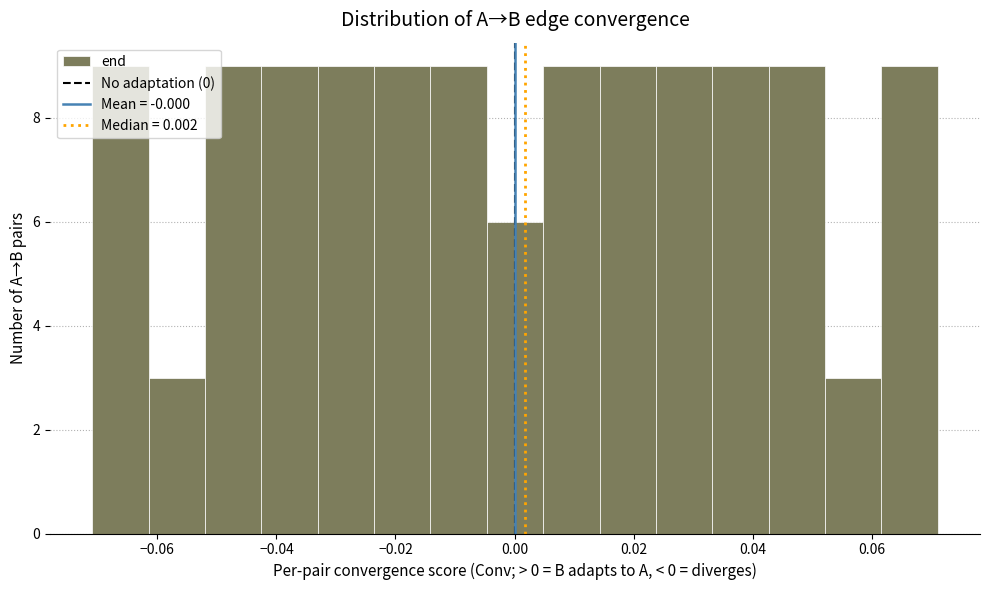

Reading left to right, transcribe this chart: for each bar, give the range it covers on the x-axis and its height. Neither the bar edges nor the heights are printed on the chart, so give them approximately, as read against the axes.

-0.070 to -0.062: 9
-0.062 to -0.052: 3
-0.052 to -0.042: 9
-0.042 to -0.034: 9
-0.034 to -0.024: 9
-0.024 to -0.014: 9
-0.014 to -0.004: 9
-0.004 to 0.004: 6
0.004 to 0.014: 9
0.014 to 0.024: 9
0.024 to 0.034: 9
0.034 to 0.042: 9
0.042 to 0.052: 9
0.052 to 0.062: 3
0.062 to 0.072: 9